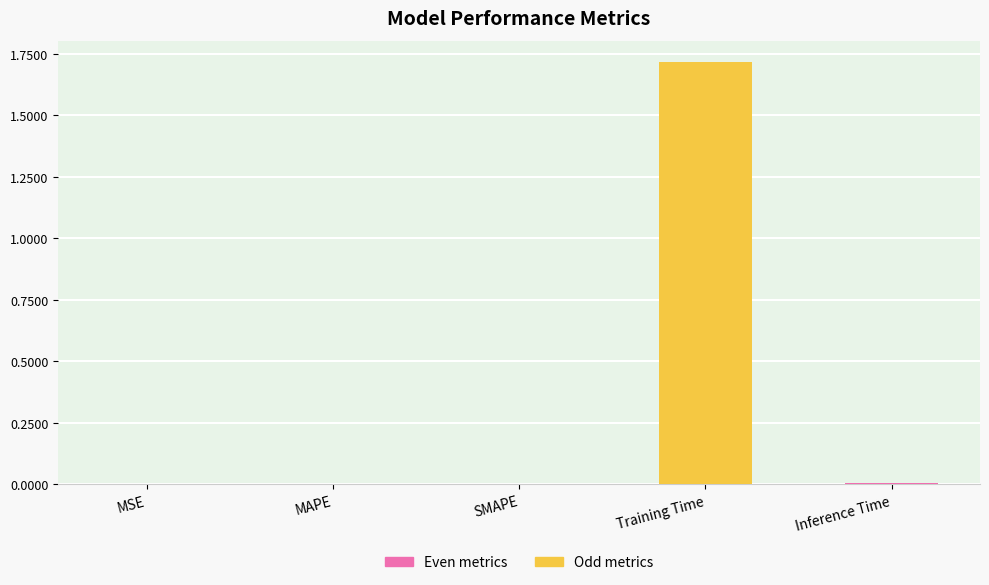

Are the bars horizontal?

No